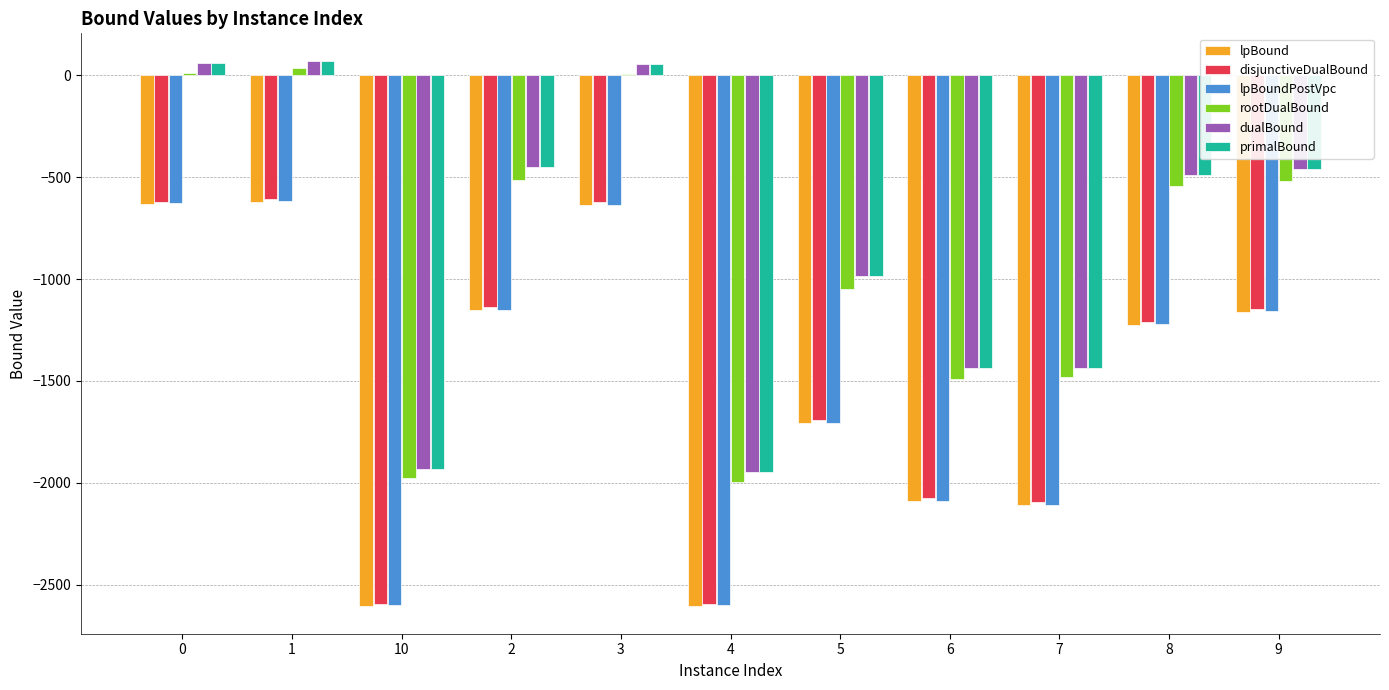

Between 7 and 8, which series saw the biggest shift?

dualBound